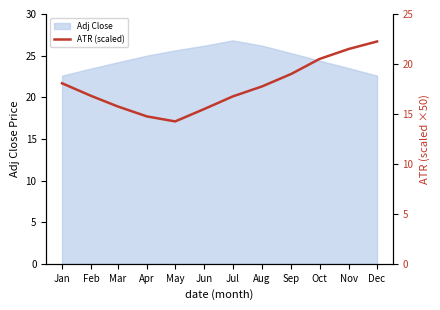

True or false: the data shows 22.2 at Dec.

True